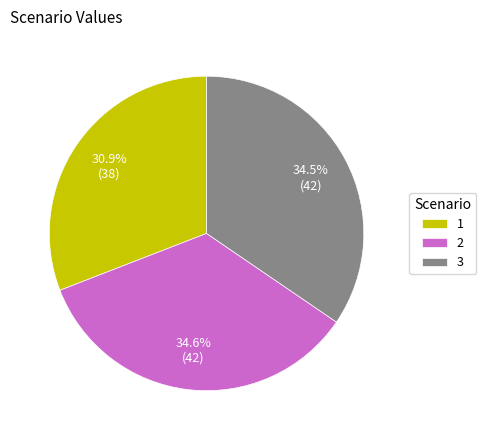

What is the ratio of the value at 2 to the value at 1?

1.1